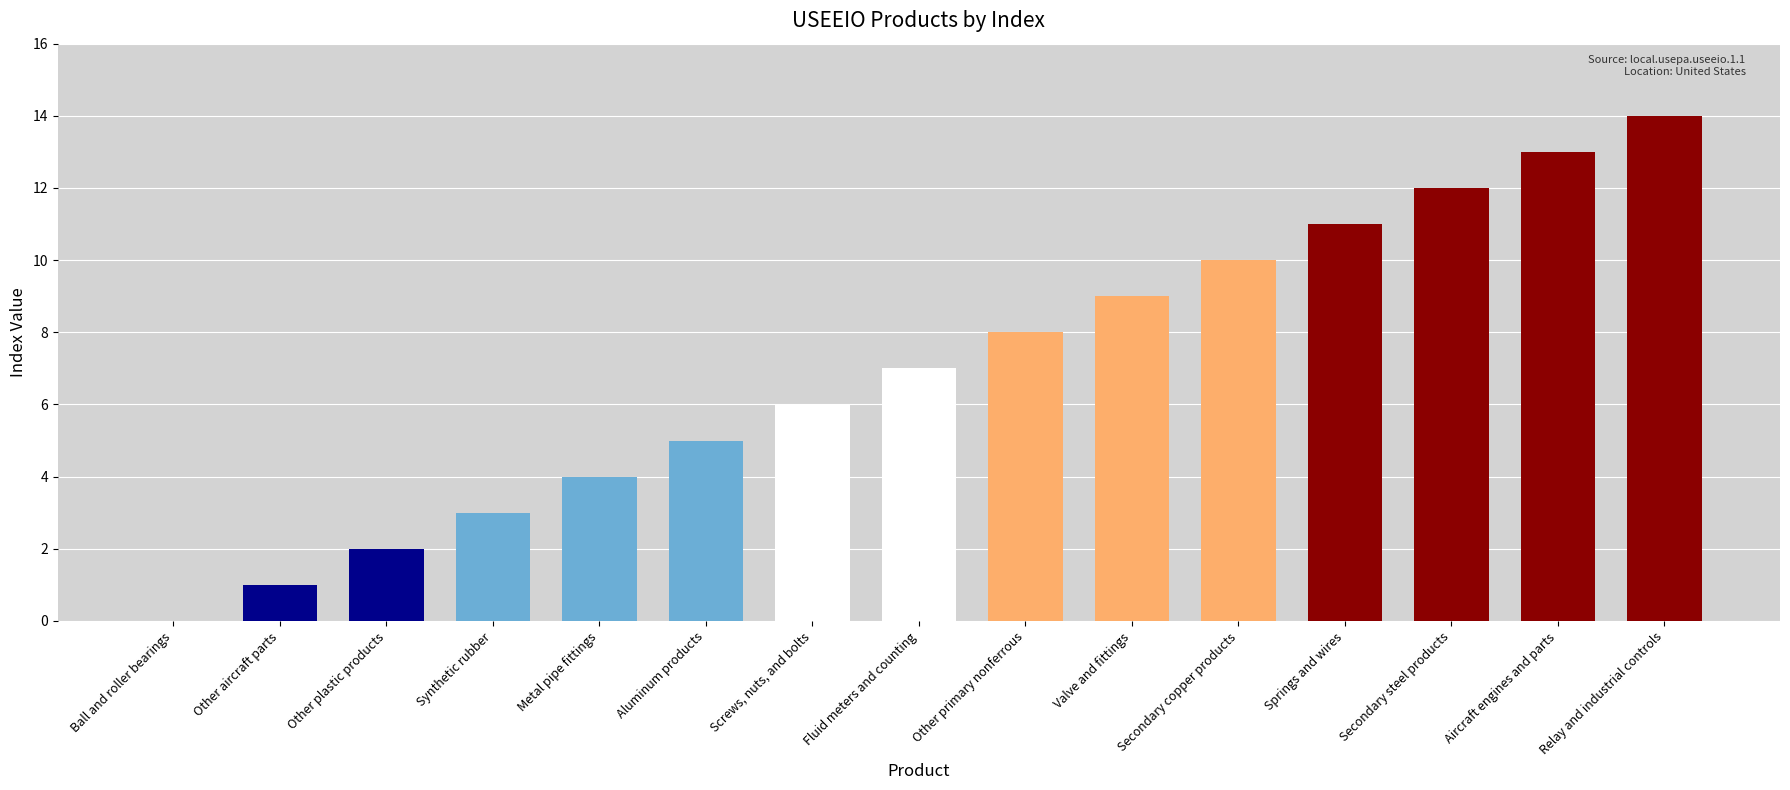

Reading left to right, what are all the values shown in this chart?

0	1	2	3	4	5	6	7	8	9	10	11	12	13	14